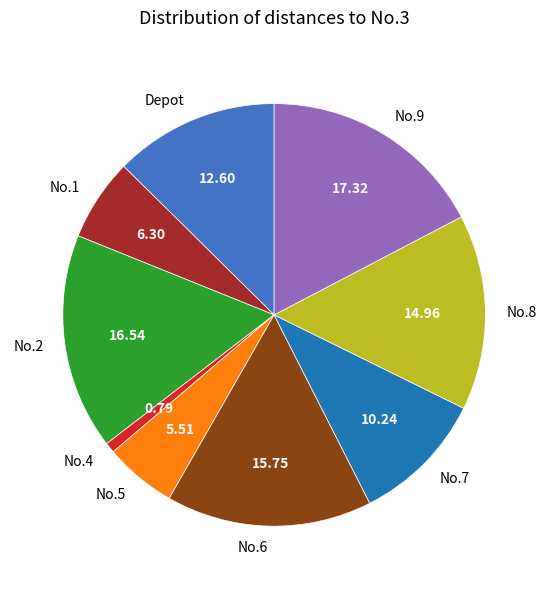

Count the number of slices in the pie.

9